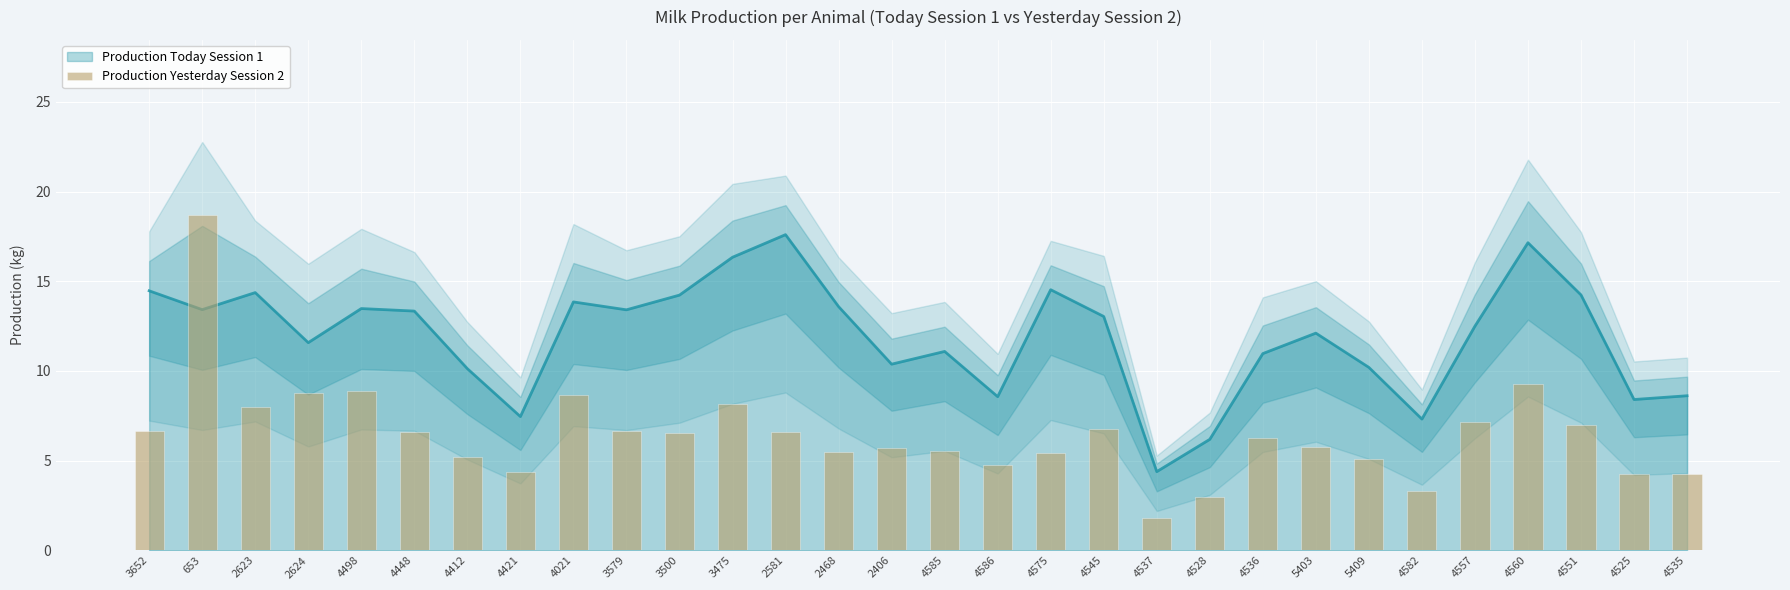

The value at 4412 is 5.2. True or false?

True